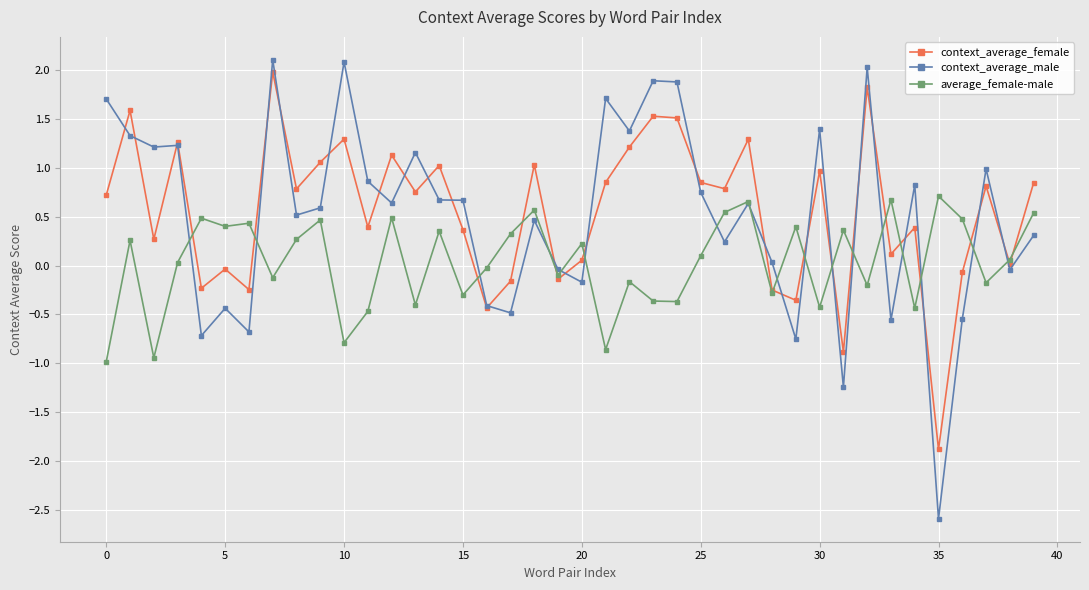

True or false: average_female-male has more than 2 interior local peaks.

True